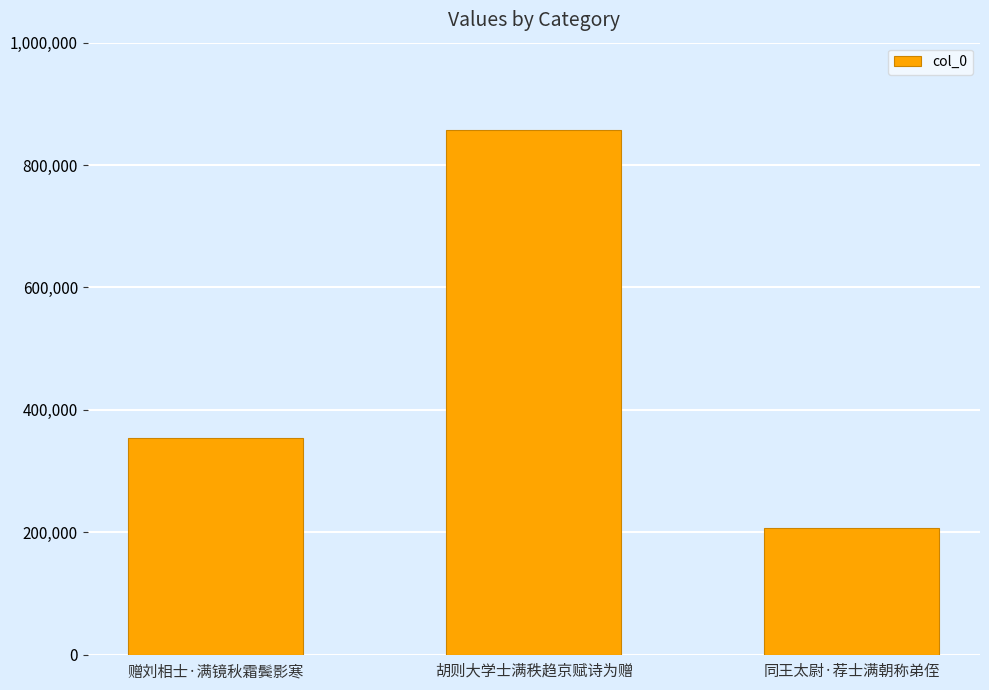

Reading left to right, what are all the values shown in this chart?

赠刘相士·满镜秋霜鬓影寒=354186	胡则大学士满秩趋京赋诗为赠=857951	同王太尉·荐士满朝称弟侄=206693